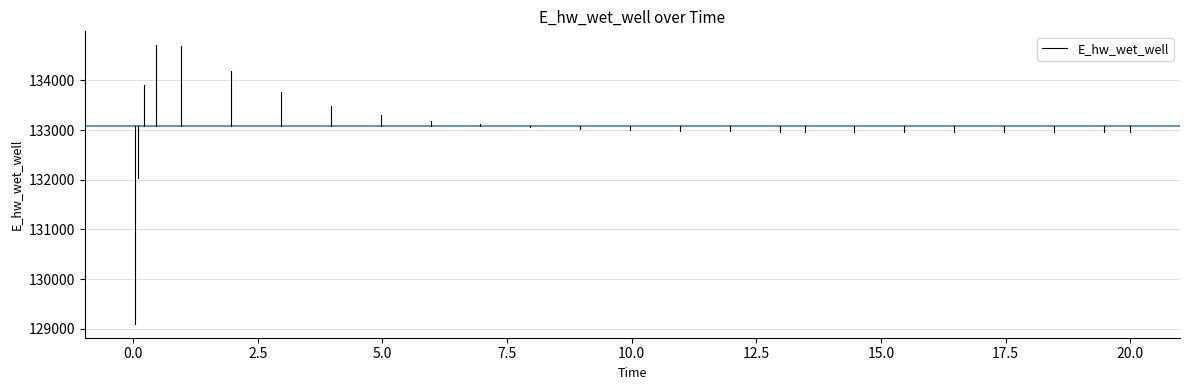

How many series are shown in this chart?

1